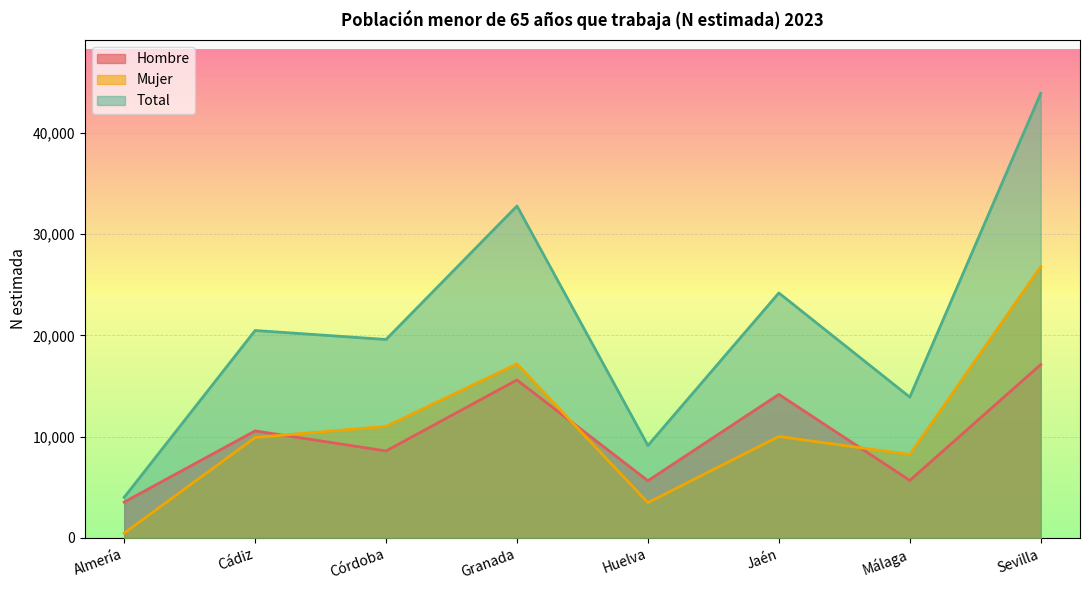

Between Sevilla and Córdoba, which is larger?

Sevilla